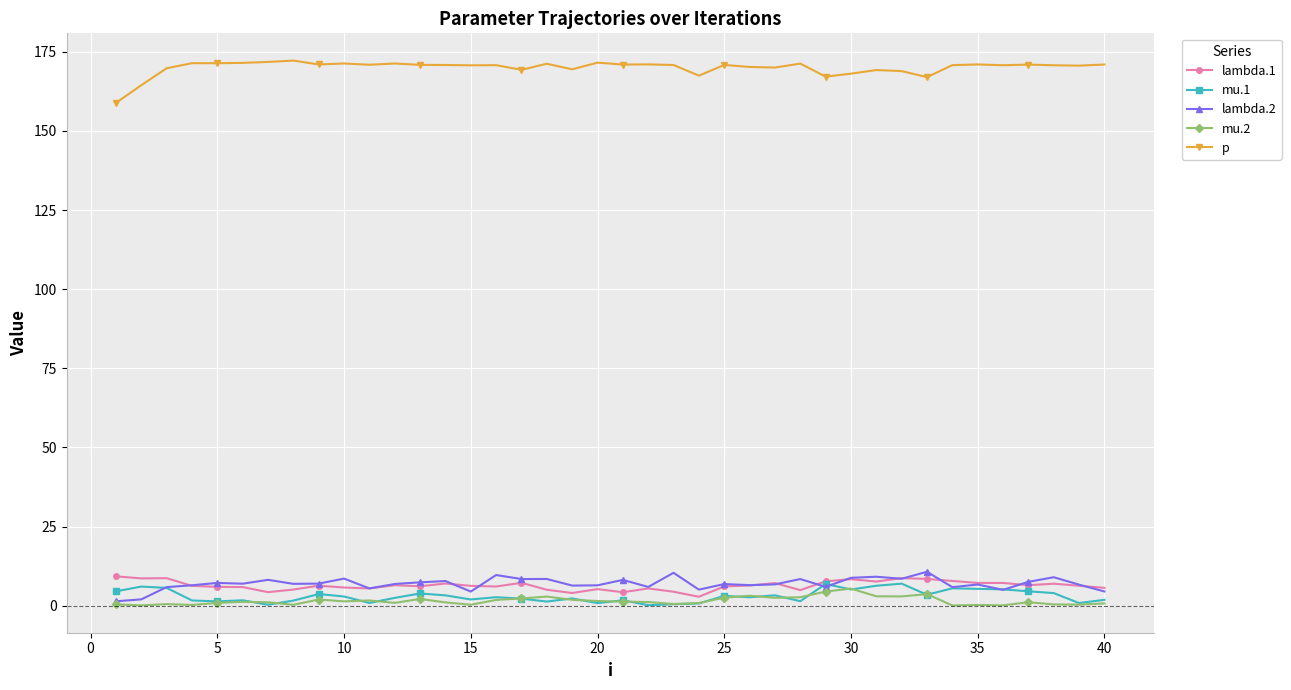

True or false: mu.1 and p cross at least once.

False